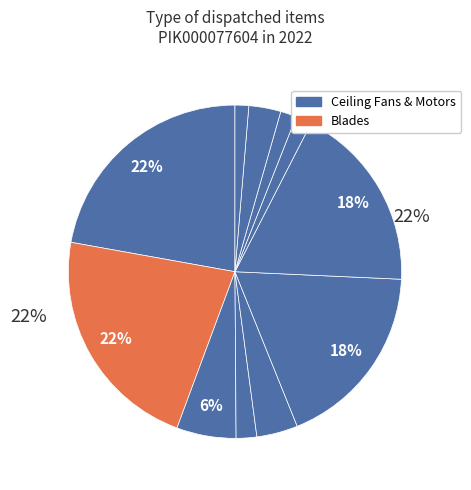

To the nearest percent, what is the difference between the largest and smallest slice percentages?

21%